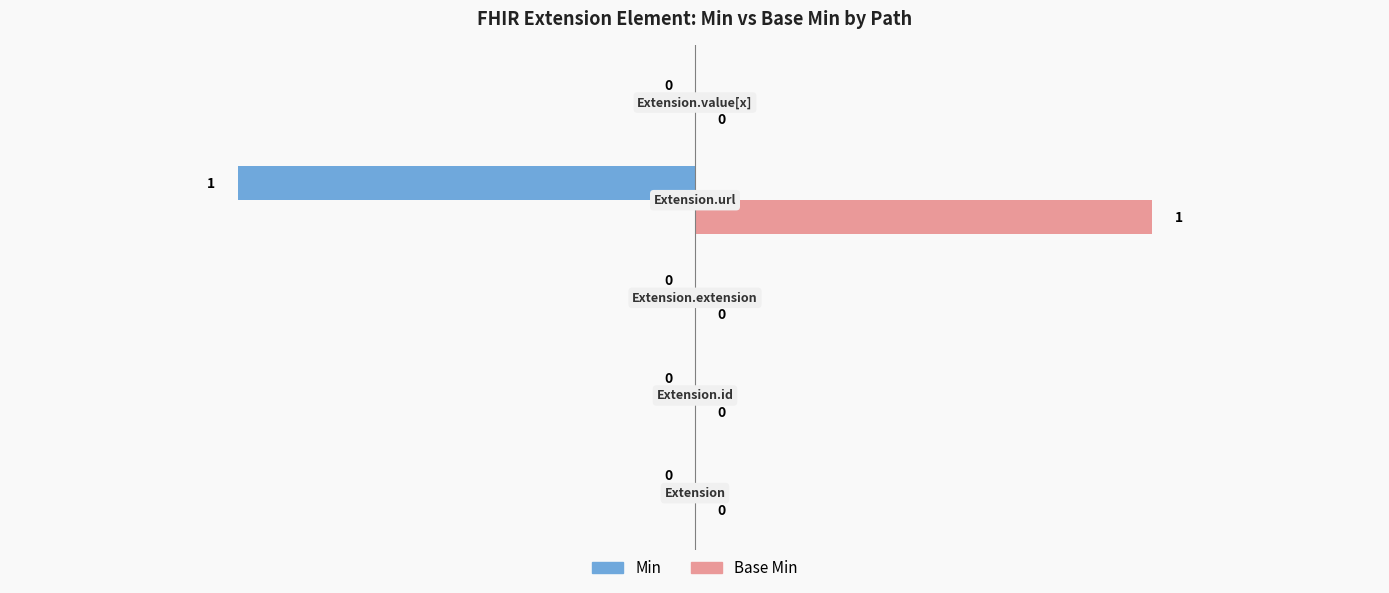

How many values in the Base Min series exceed 0?

1